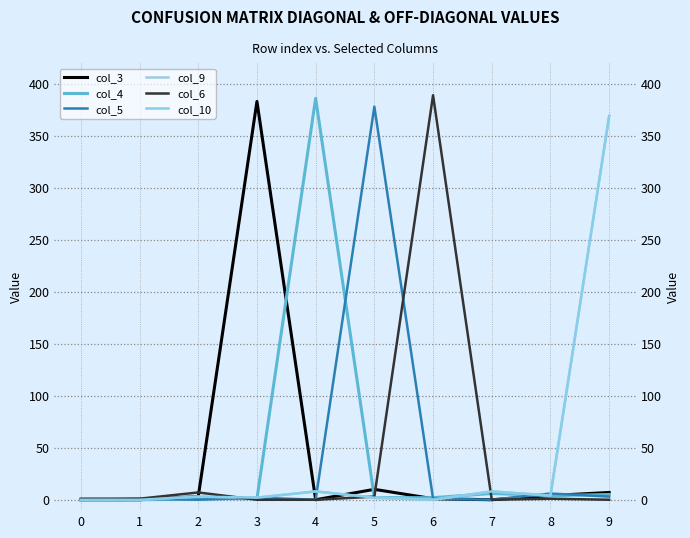

The col_6 series shows 0 at 4. True or false?

True